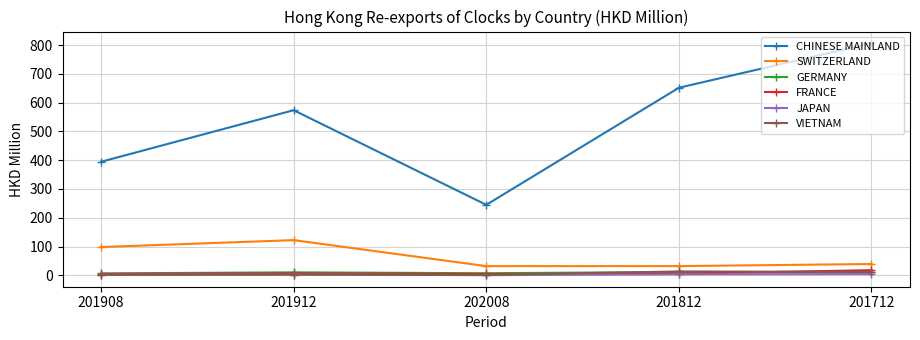

What is the value of the CHINESE MAINLAND point at the 3rd from the left?

244.9